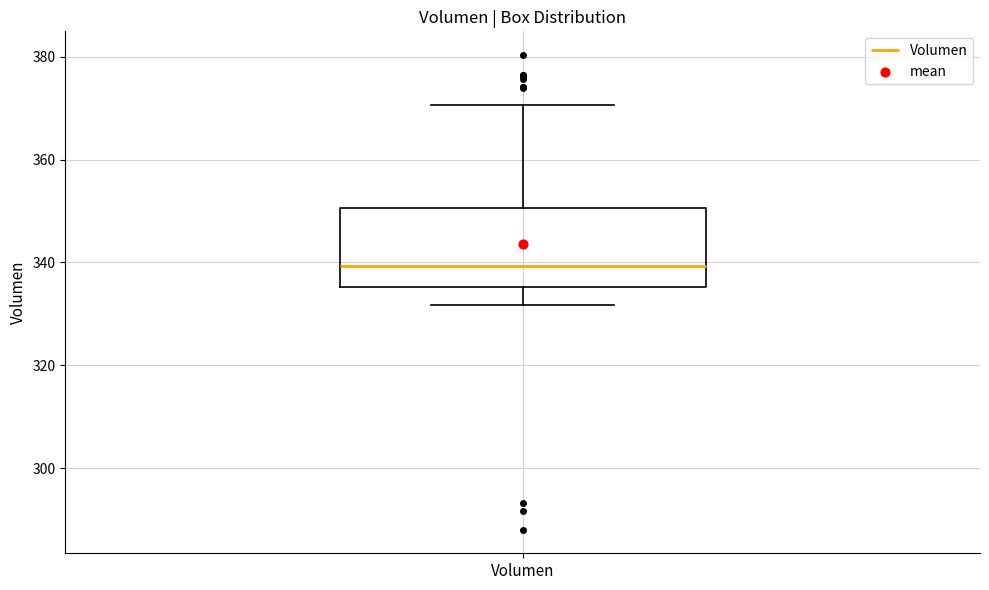

Transcribe this box plot: give where the median line is, the range the box spans, and where the two whiskers end, as read against the y-axis. The values are not printed on the chart, so give them approximately, as read against the axis.

median 340, box 336 to 350, whiskers 332 to 370